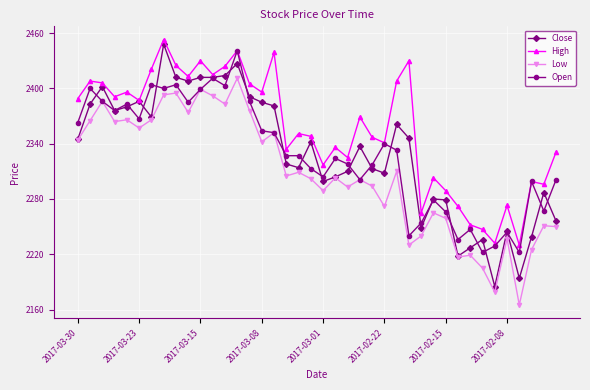

What is the lowest value of the High series?

2230